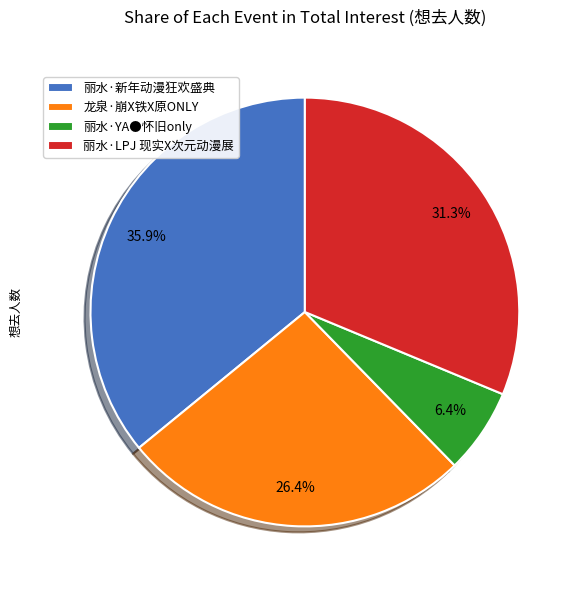

What percentage is the 龙泉·崩X铁X原ONLY slice, to the nearest percent?

26%